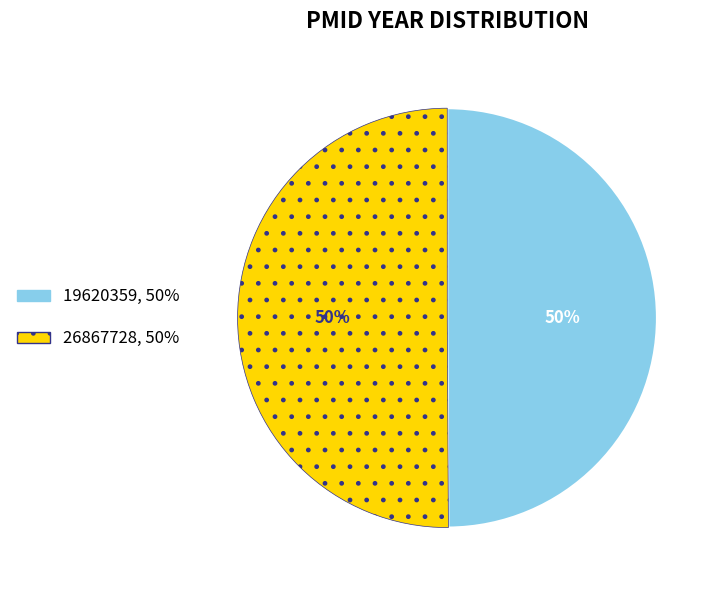

True or false: 19620359 accounts for 50% of the total.

True